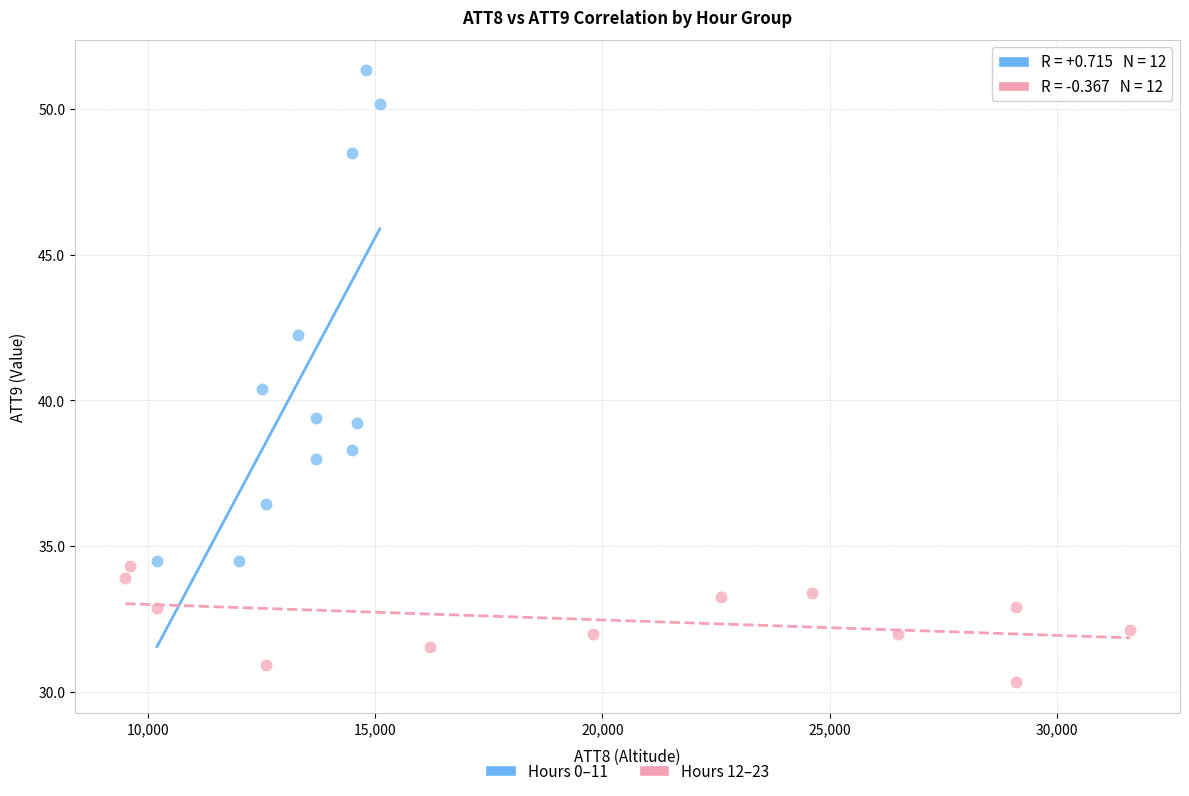

Which series has the largest Y range (max minus min)?

Hours 0–11